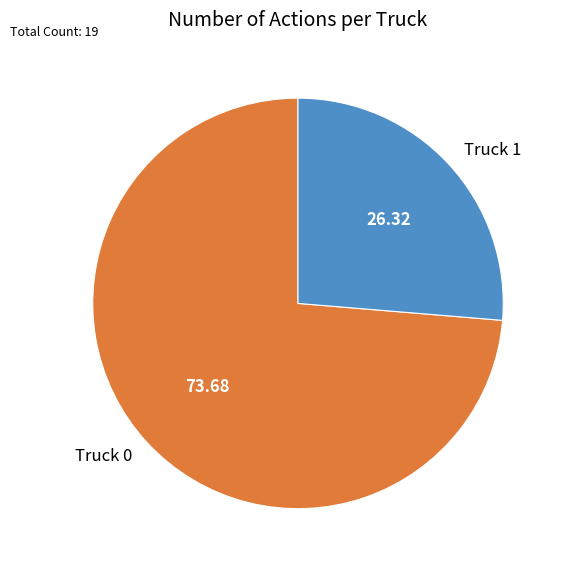

Approximately how many times larger is the value at Truck 1 compared to Truck 0?

0.4